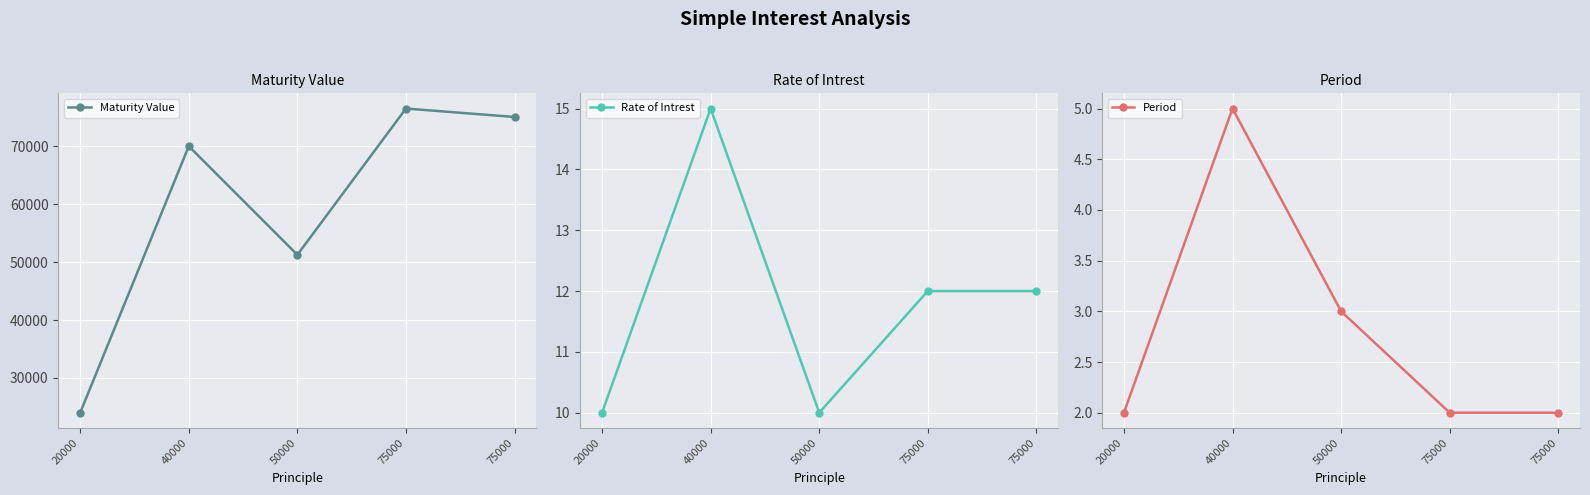

Which category has the lowest value across all series?

20000